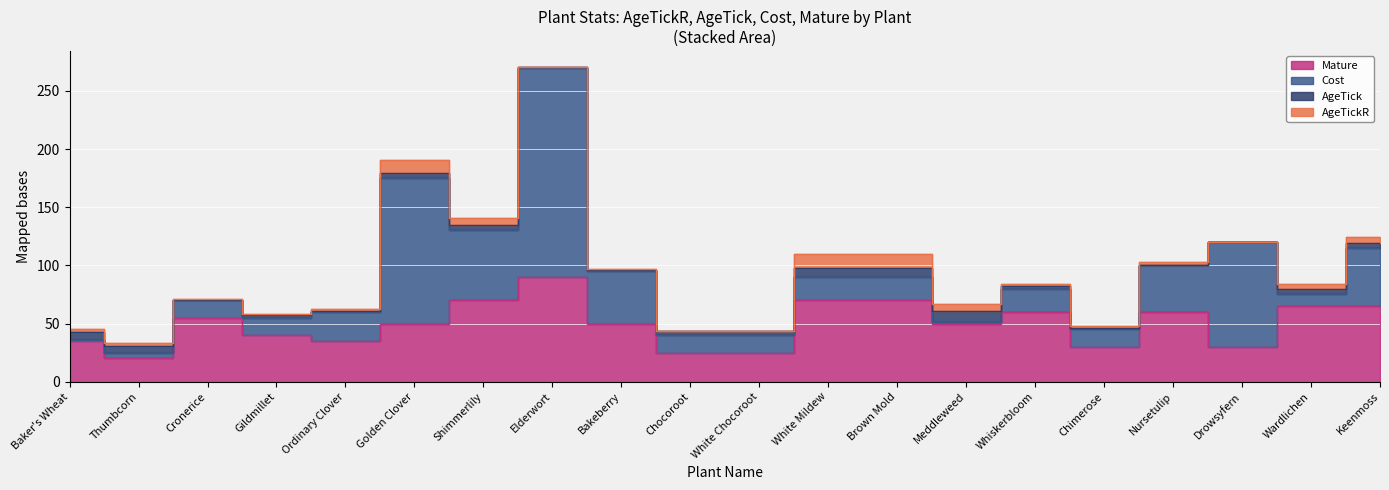

What position from the left is White Mildew?

12